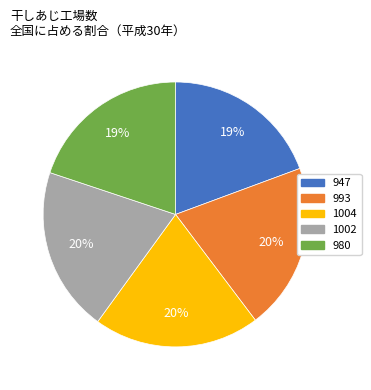

What is the smallest slice in the pie chart?

947